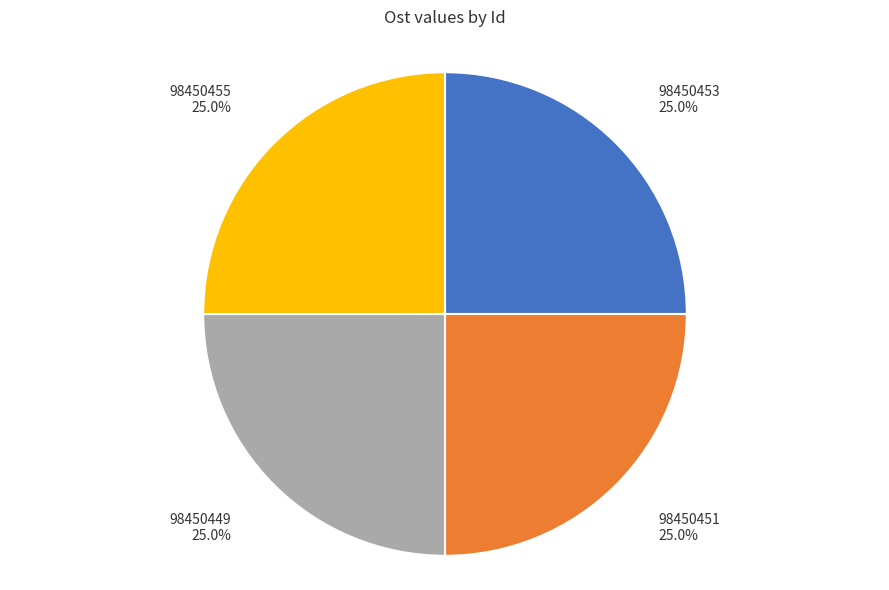

Is it true that 98450451 is 25% of the pie?

True